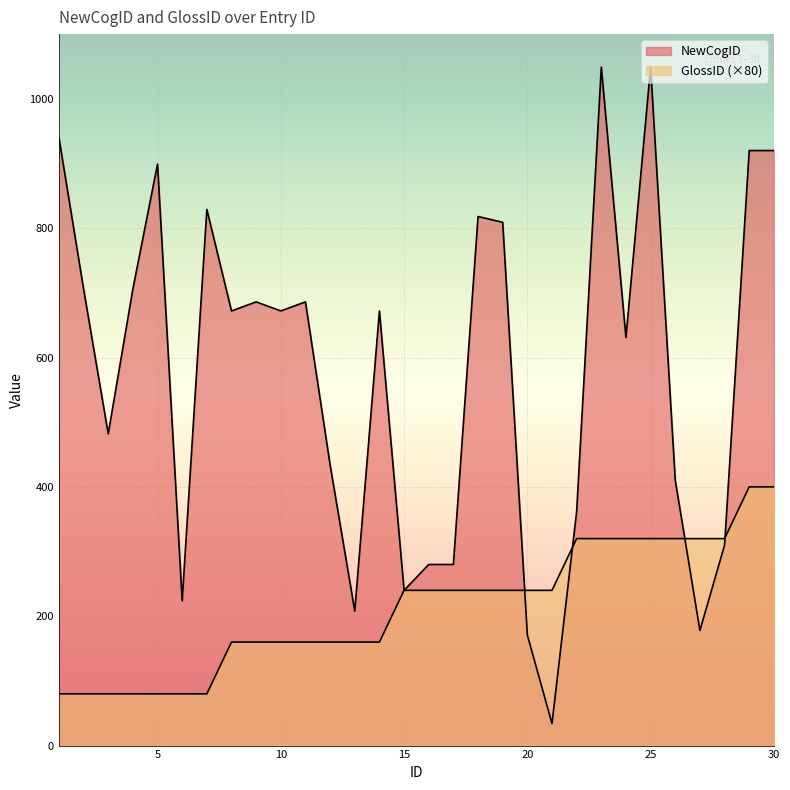

What is the sum of the GlossID values at 16 and 26?

560